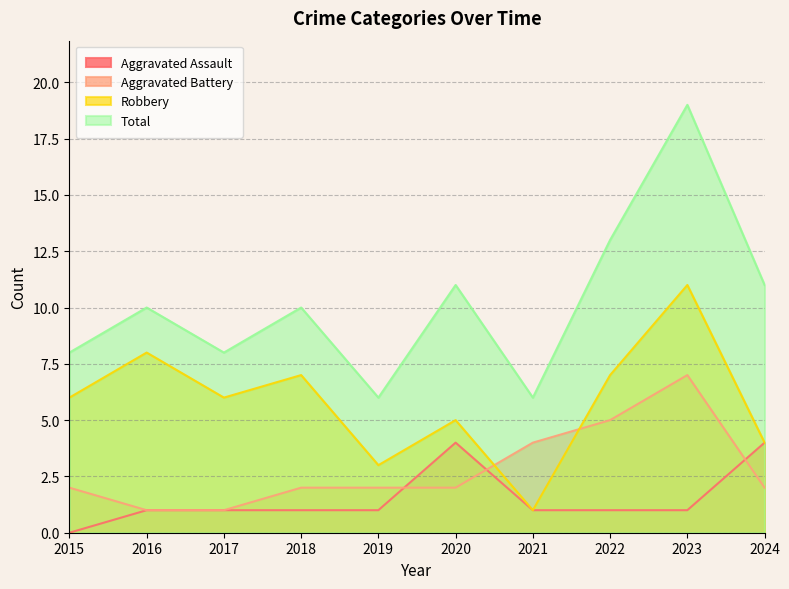

True or false: Aggravated Battery has more than 0 points higher than both neighbors.

True